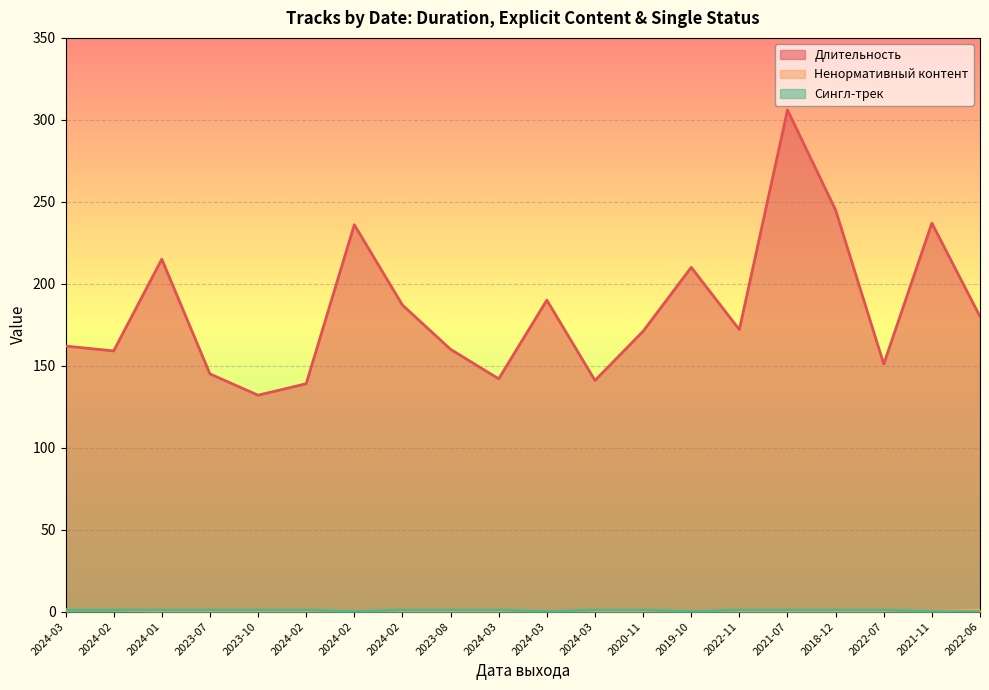

Which series has the largest range (max minus min)?

Длительность